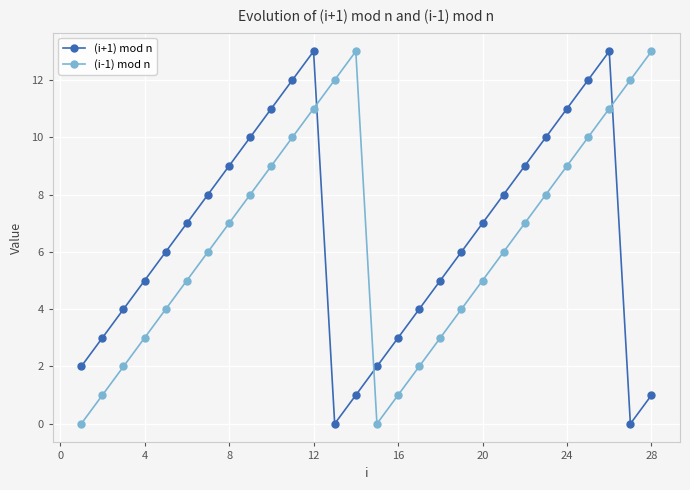

Reading left to right, list all the values displayed in this chart.

(i+1) mod n: 2	3	4	5	6	7	8	9	10	11	12	13	0	1	2	3	4	5	6	7	8	9	10	11	12	13	0	1
(i-1) mod n: 0	1	2	3	4	5	6	7	8	9	10	11	12	13	0	1	2	3	4	5	6	7	8	9	10	11	12	13